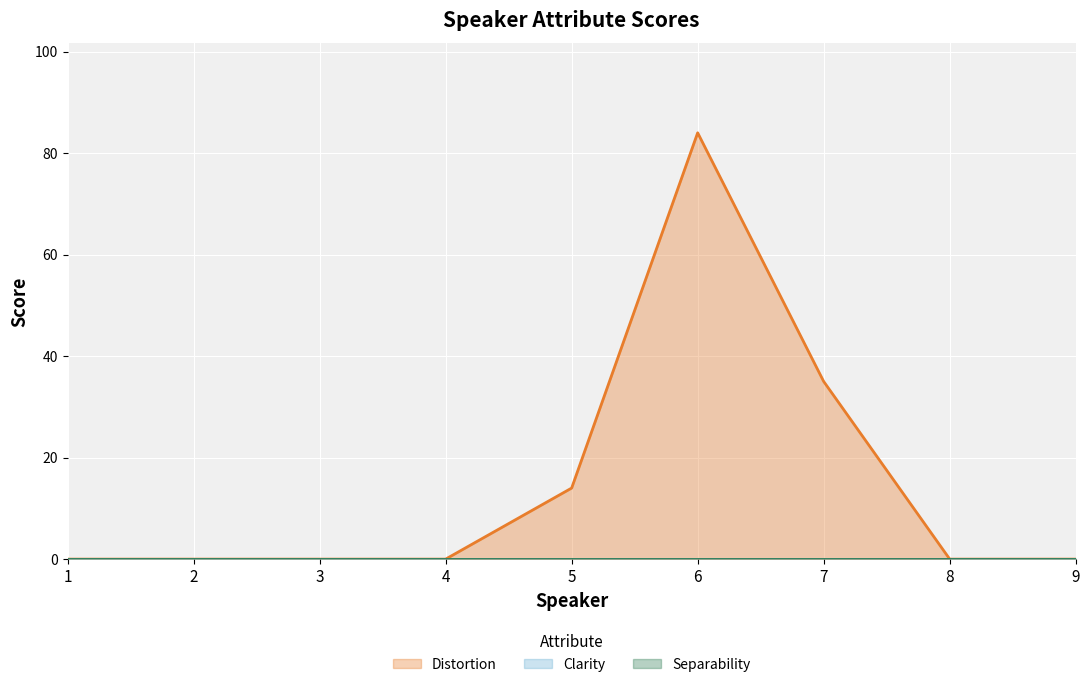

True or false: Separability has more than 1 interior local peaks.

False